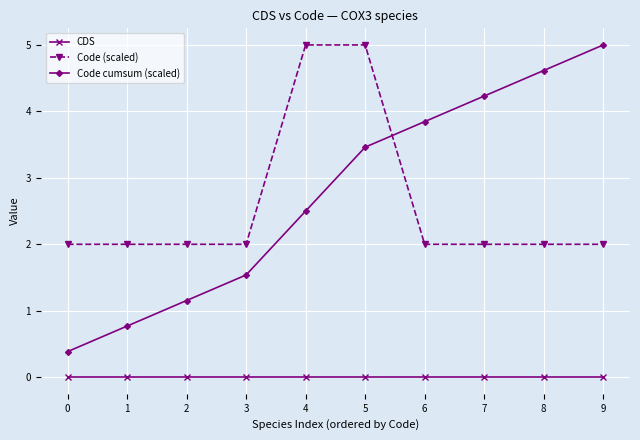

Which series ends up on top after the final intersection of Code cumsum (scaled) and Code (scaled)?

Code cumsum (scaled)